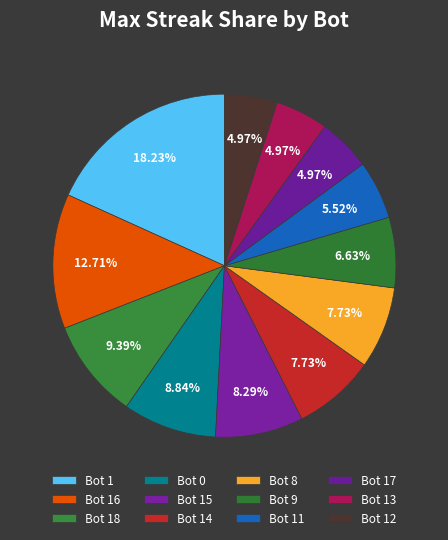

Which category has the biggest portion of the pie?

Bot 1